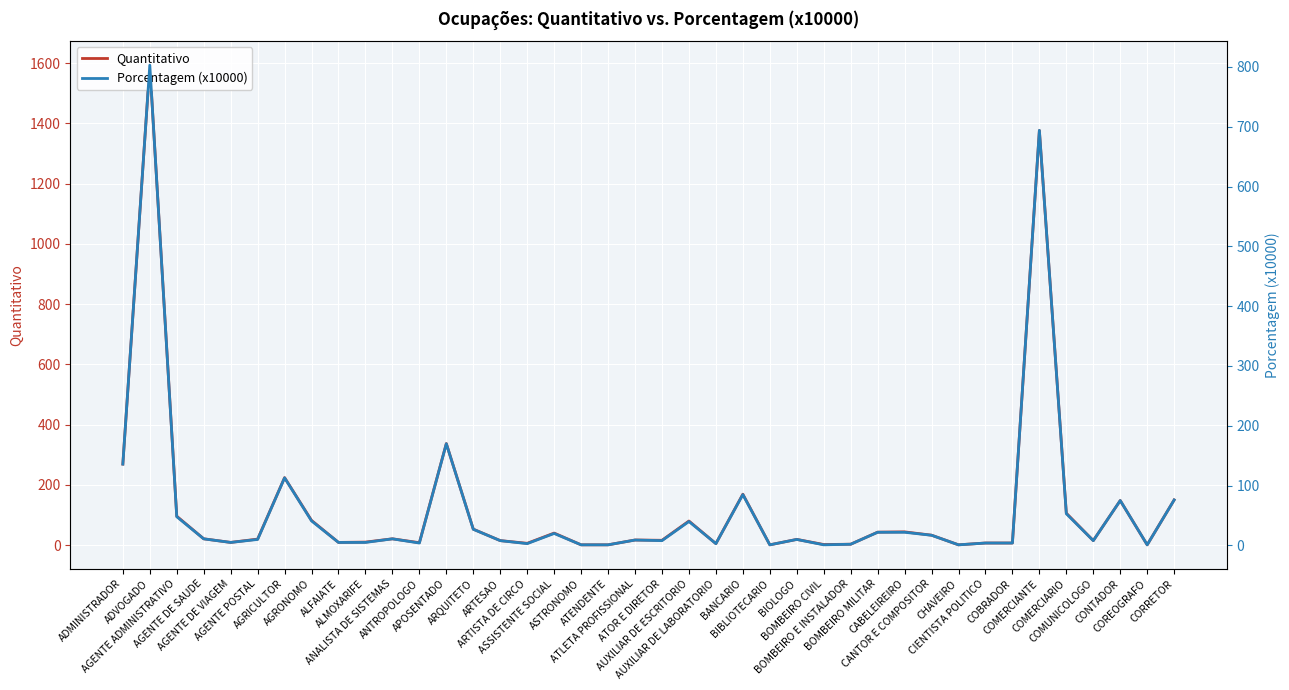

Reading left to right, list all the values displayed in this chart.

Quantitativo: 269	1593	96	21	9	20	224	82	9	10	21	8	337	53	15	6	40	1	1	17	16	80	5	169	1	19	2	3	43	44	33	1	7	7	1376	106	15	148	1	150
Porcentagem (x10000): 136	803	48	11	5	10	113	41	5	5	11	4	170	27	8	3	20	1	1	9	8	40	3	85	1	10	1	2	22	22	17	1	4	4	694	53	8	75	1	76